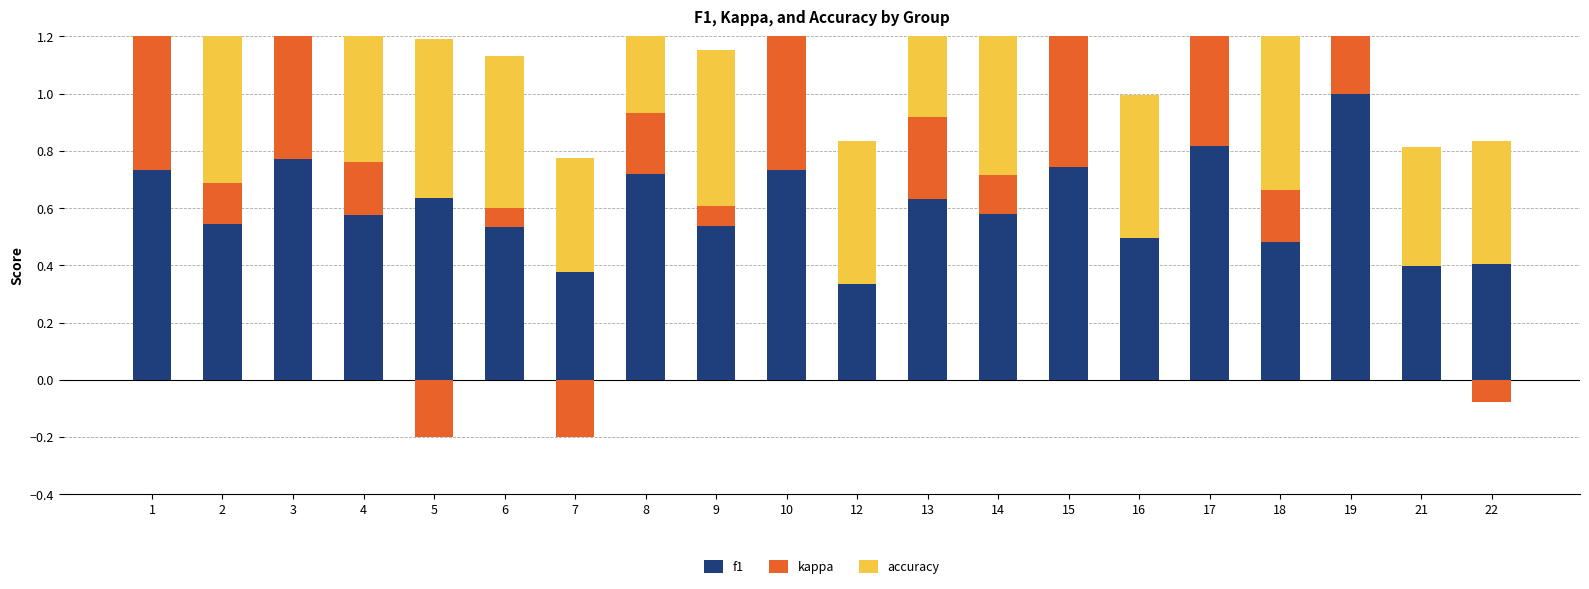

True or false: f1 has a value of 0.6 at 5.

True